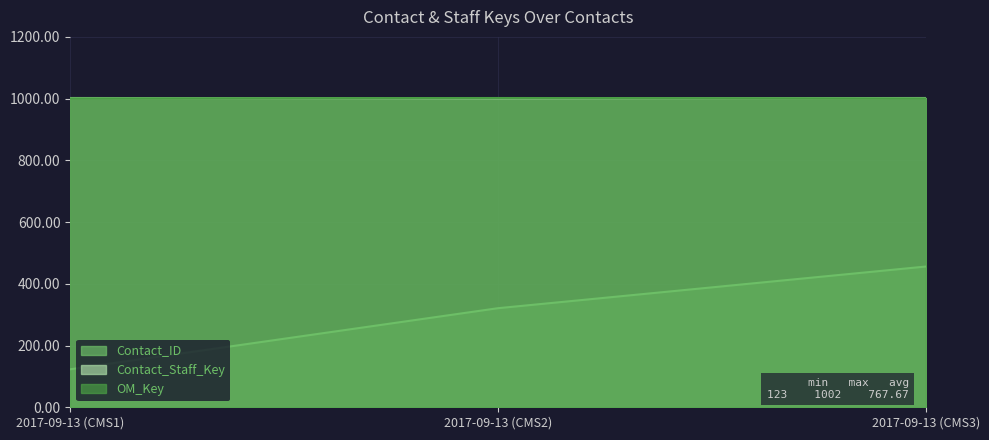

What is the difference between the maximum and minimum values in the Contact_ID series?

333